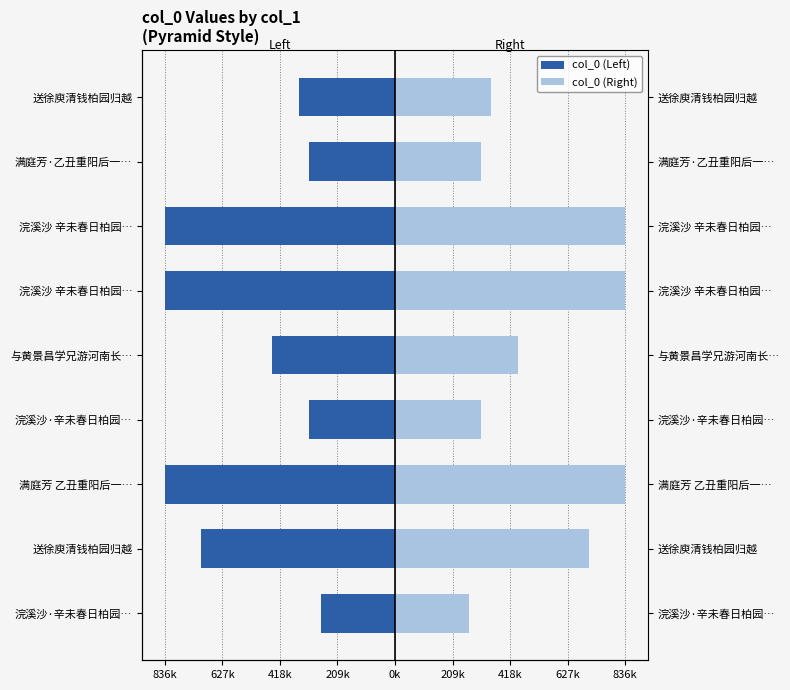

Reading right to left, what are all the values shown in this chart?

col_0 (Left): -350045	-311110	-834970	-836089	-448810	-311115	-836079	-705806	-268131
col_0 (Right): 350045	311110	834970	836089	448810	311115	836079	705806	268131